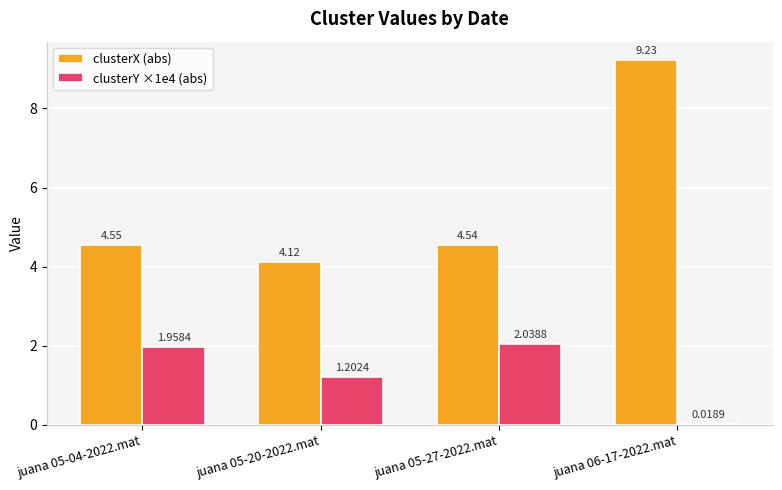

The value of clusterX (abs) at juana 06-17-2022.mat is 4.8. True or false?

False